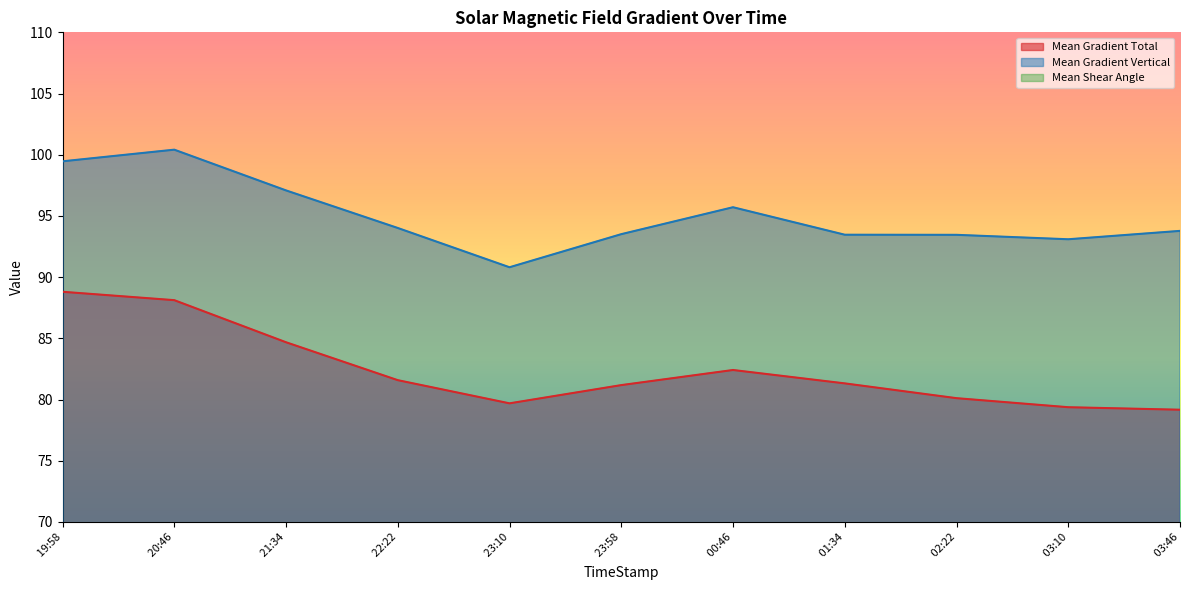

What is the value of the Mean Gradient Total point at the 2nd from the left?

88.1